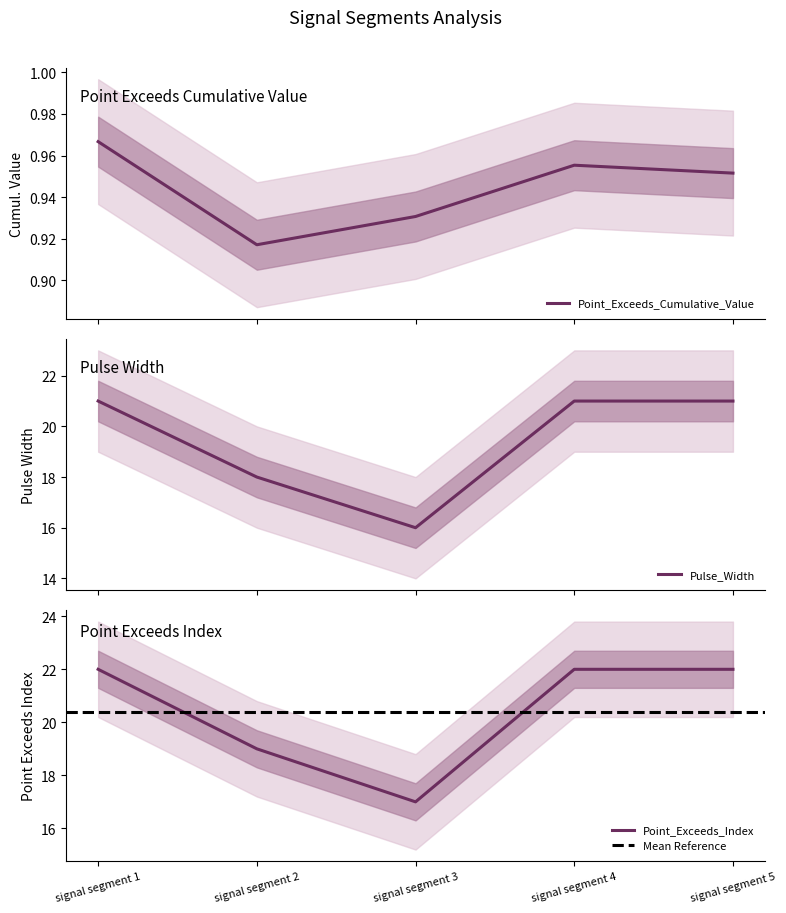

Is it true that Point_Exceeds_Index equals 33.0 at signal segment 5?

False